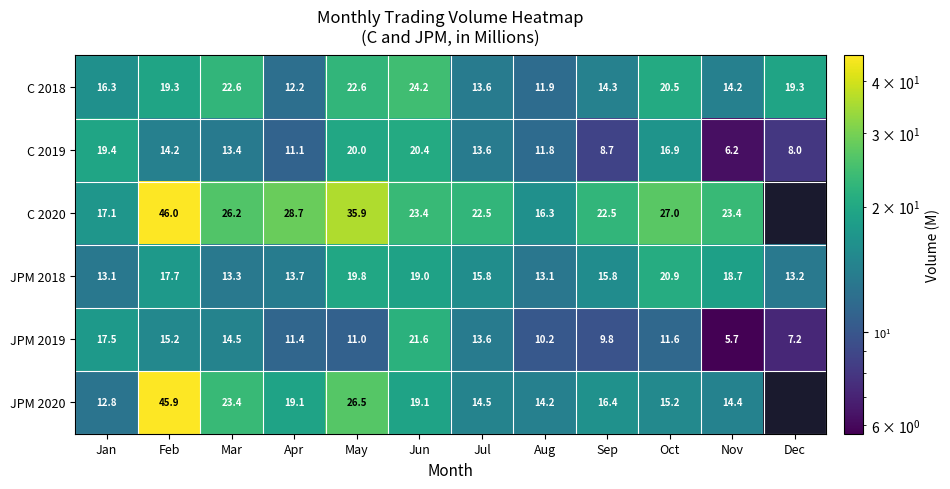

What is the spread (max minus min) of values at May?

24.9